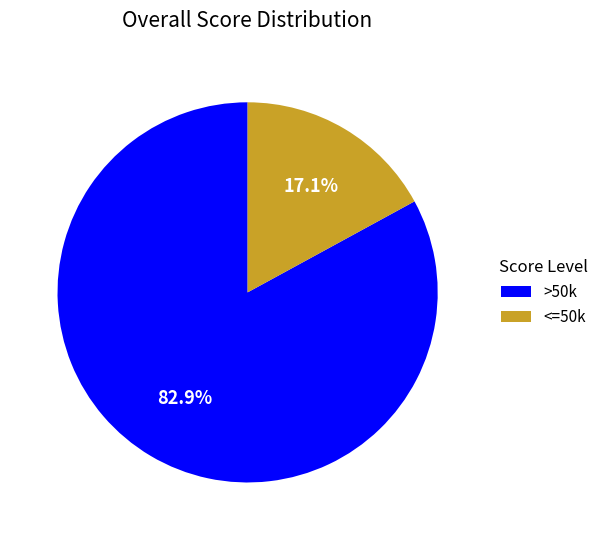

Which category has the biggest portion of the pie?

>50k